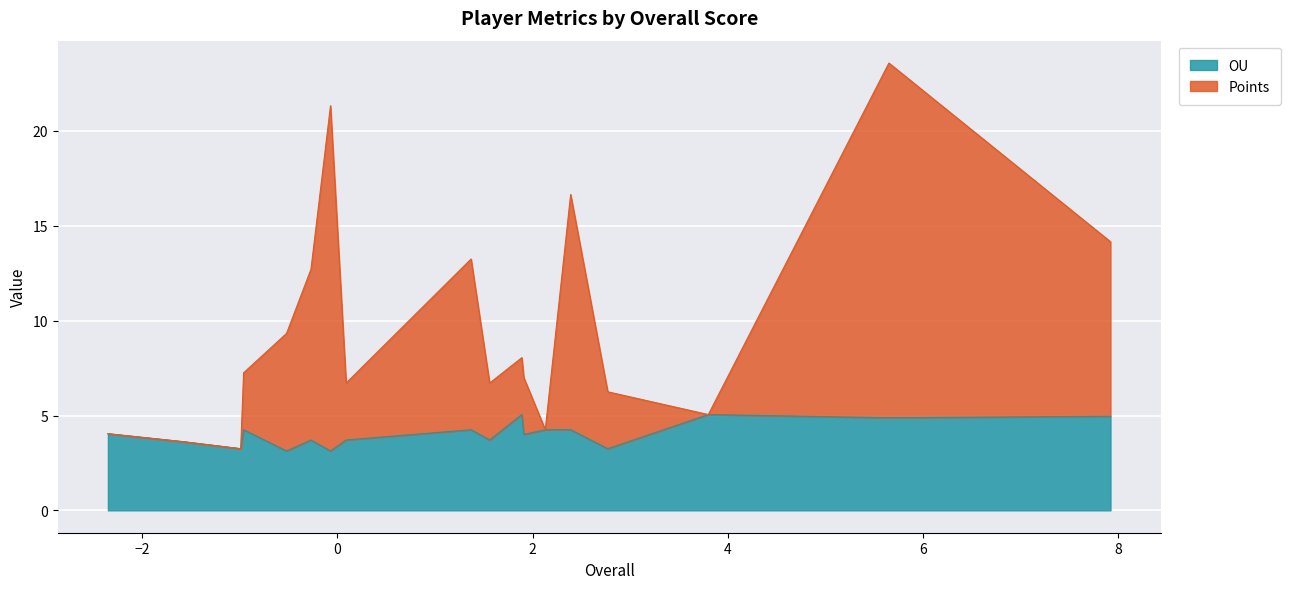

True or false: Points and OU intersect in this chart.

True